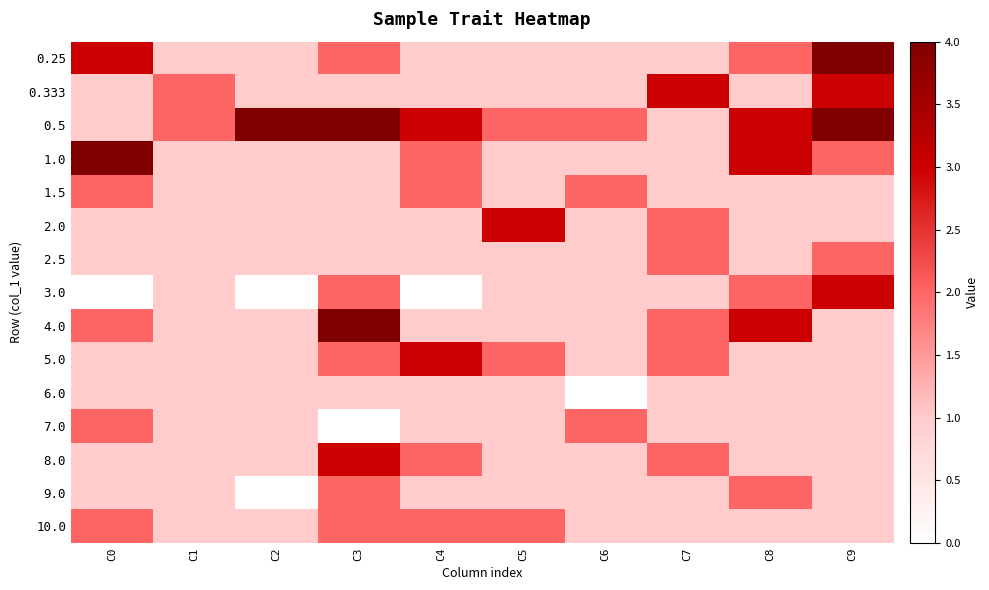

Reading right to left, list all the values displayed in this chart.

0.25: C9=4	C8=2	C7=1	C6=1	C5=1	C4=1	C3=2	C2=1	C1=1	C0=3
0.333: C9=3	C8=1	C7=3	C6=1	C5=1	C4=1	C3=1	C2=1	C1=2	C0=1
0.5: C9=4	C8=3	C7=1	C6=2	C5=2	C4=3	C3=4	C2=4	C1=2	C0=1
1.0: C9=2	C8=3	C7=1	C6=1	C5=1	C4=2	C3=1	C2=1	C1=1	C0=4
1.5: C9=1	C8=1	C7=1	C6=2	C5=1	C4=2	C3=1	C2=1	C1=1	C0=2
2.0: C9=1	C8=1	C7=2	C6=1	C5=3	C4=1	C3=1	C2=1	C1=1	C0=1
2.5: C9=2	C8=1	C7=2	C6=1	C5=1	C4=1	C3=1	C2=1	C1=1	C0=1
3.0: C9=3	C8=2	C7=1	C6=1	C5=1	C4=0	C3=2	C2=0	C1=1	C0=0
4.0: C9=1	C8=3	C7=2	C6=1	C5=1	C4=1	C3=4	C2=1	C1=1	C0=2
5.0: C9=1	C8=1	C7=2	C6=1	C5=2	C4=3	C3=2	C2=1	C1=1	C0=1
6.0: C9=1	C8=1	C7=1	C6=0	C5=1	C4=1	C3=1	C2=1	C1=1	C0=1
7.0: C9=1	C8=1	C7=1	C6=2	C5=1	C4=1	C3=0	C2=1	C1=1	C0=2
8.0: C9=1	C8=1	C7=2	C6=1	C5=1	C4=2	C3=3	C2=1	C1=1	C0=1
9.0: C9=1	C8=2	C7=1	C6=1	C5=1	C4=1	C3=2	C2=0	C1=1	C0=1
10.0: C9=1	C8=1	C7=1	C6=1	C5=2	C4=2	C3=2	C2=1	C1=1	C0=2